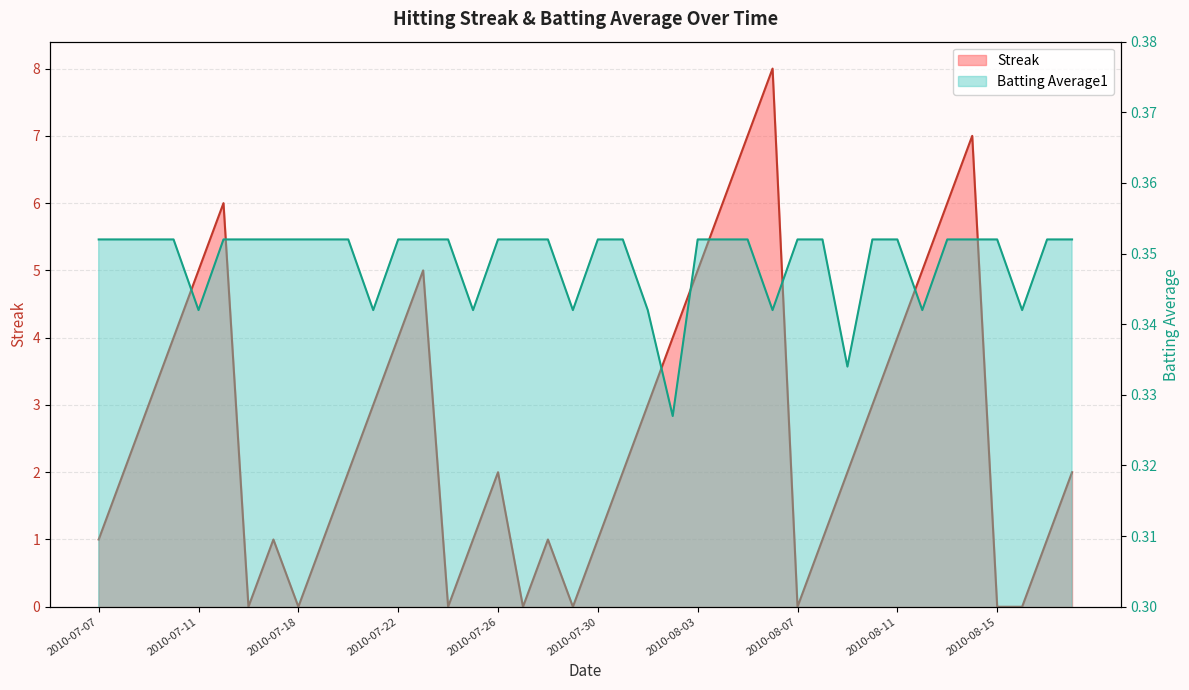

At which category is the sum across all series the highest?

2010-08-06